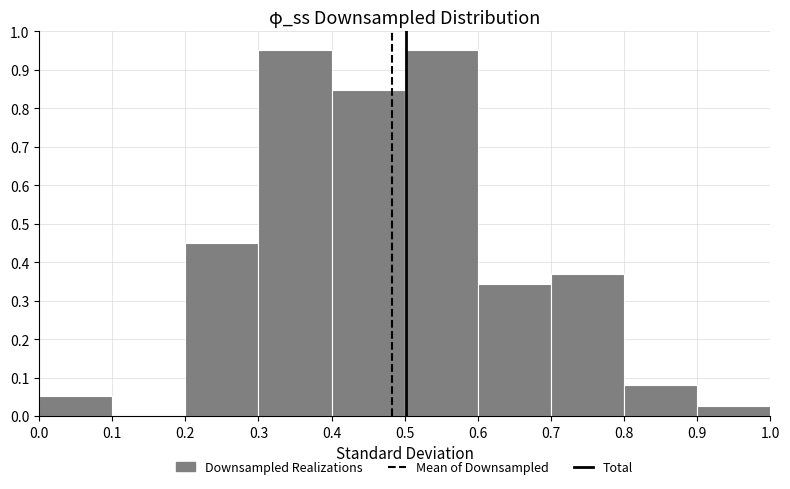

Reading left to right, transcribe this chart: for each bar, give the range it covers on the x-axis and its height. The values are not printed on the chart, so give them approximately, as read against the axis.

0.0 to 0.1: 0.05
0.1 to 0.2: 0
0.2 to 0.3: 0.45
0.3 to 0.4: 0.95
0.4 to 0.5: 0.85
0.5 to 0.6: 0.95
0.6 to 0.7: 0.34
0.7 to 0.8: 0.37
0.8 to 0.9: 0.08
0.9 to 1.0: 0.03